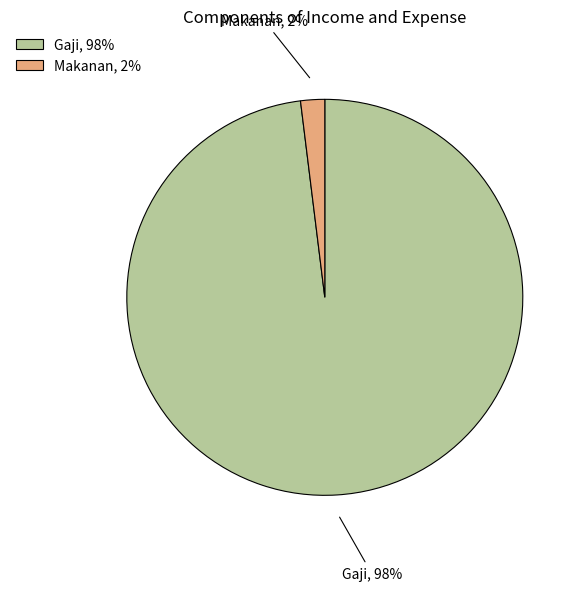

What percentage is the Gaji slice, to the nearest percent?

98%